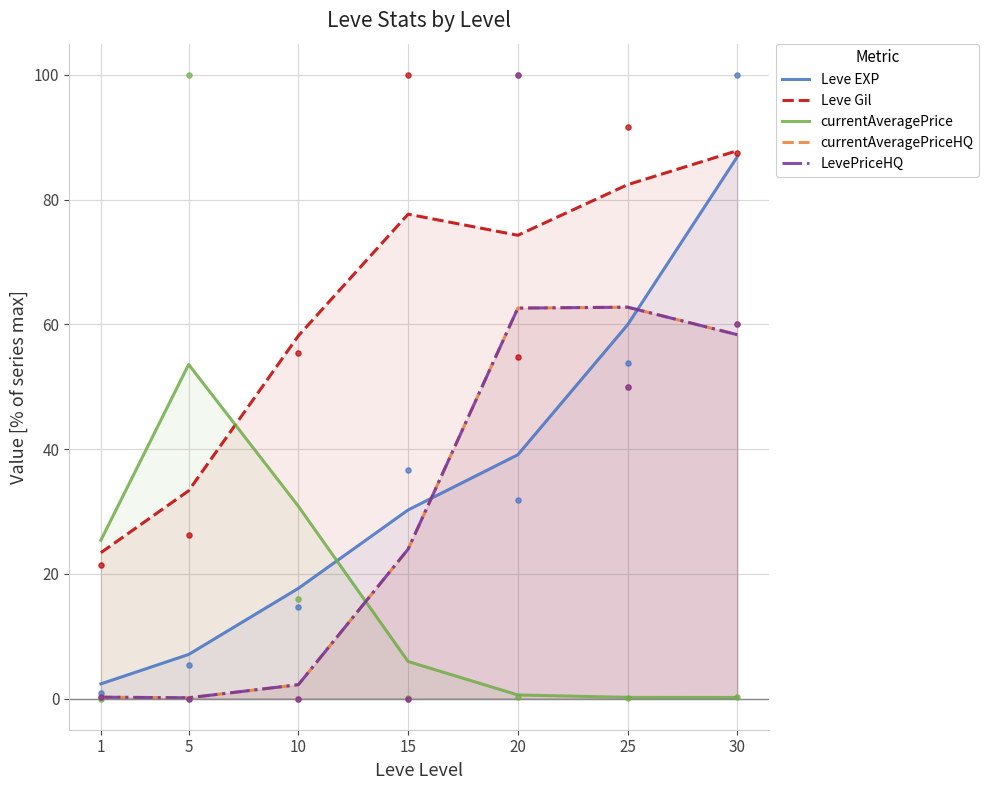

What is the total value across all series at 5?

94.2